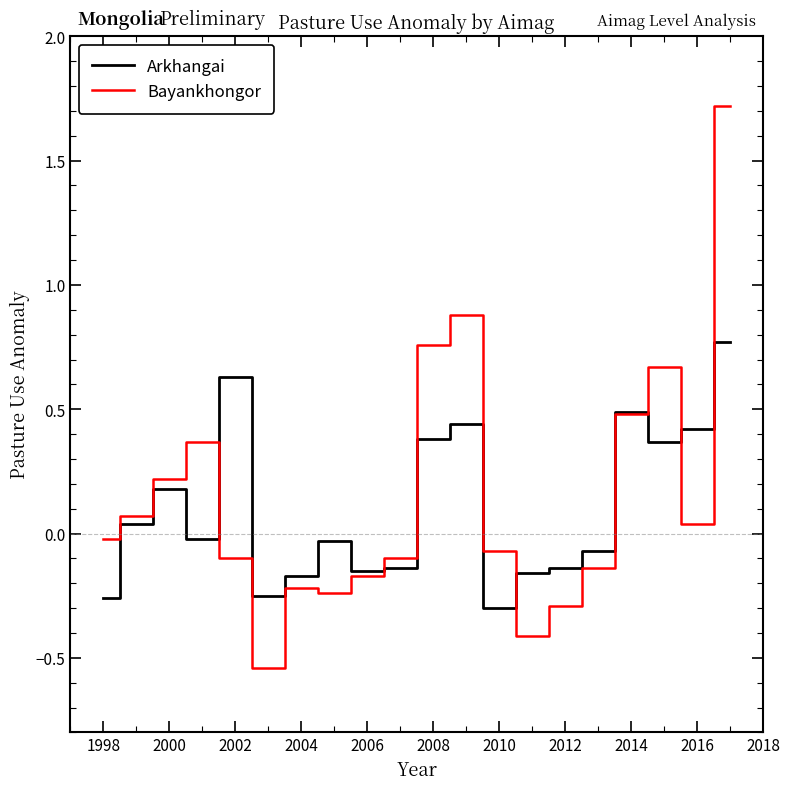

What is the highest value of the Bayankhongor series?

1.7